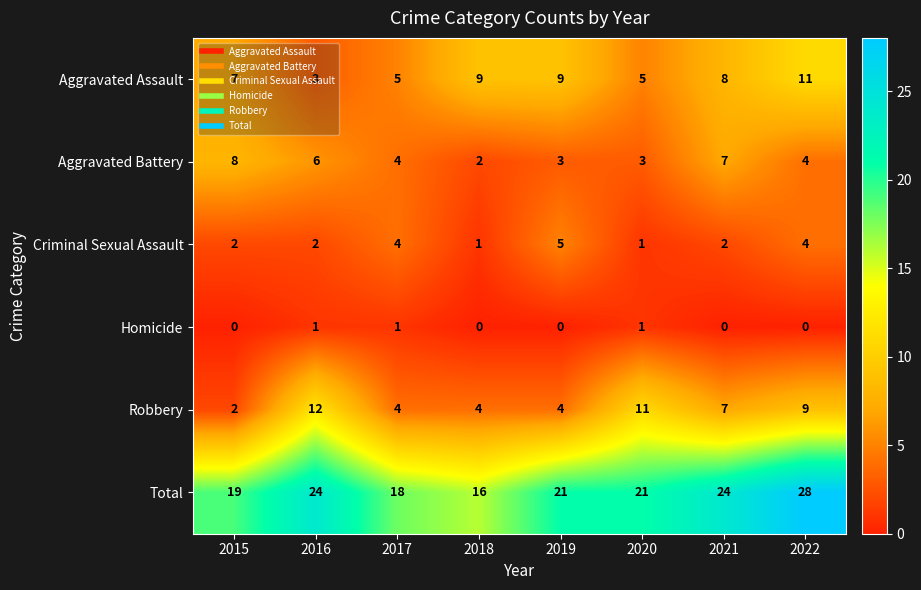

What is the sum of all Aggravated Battery values?

37